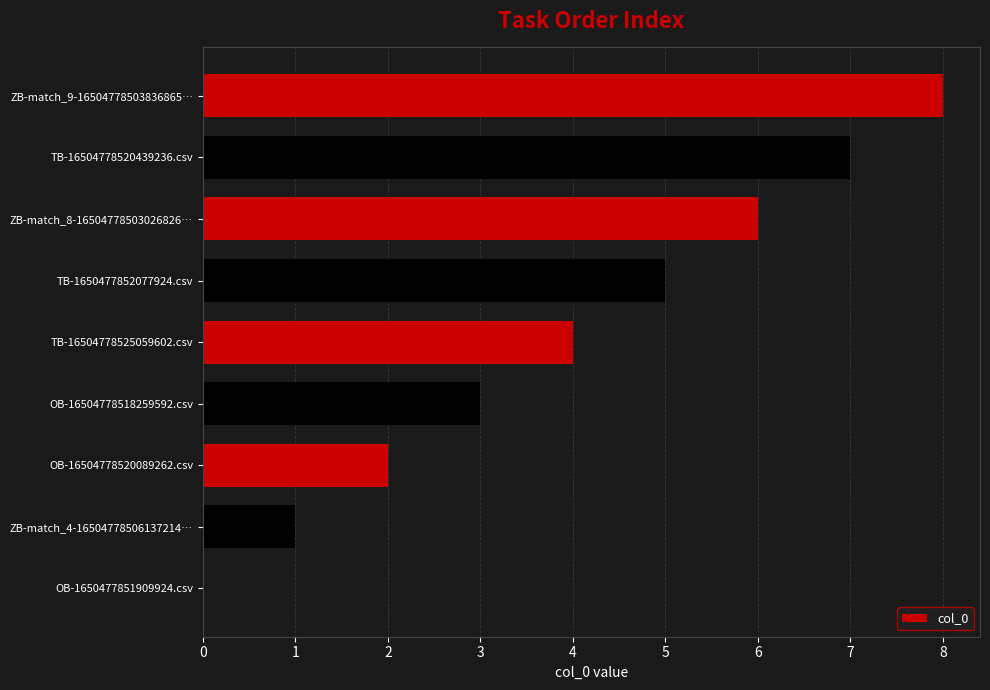

At which label is the value closest to 4?

TB-16504778525059602.csv